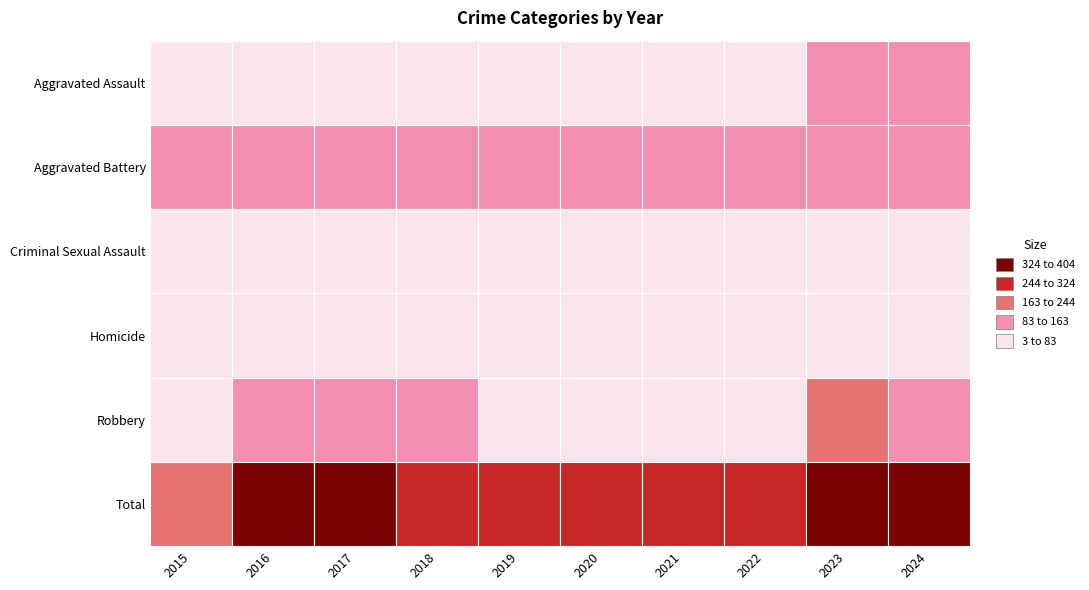

Where is Homicide nearest to the value 11?

2022